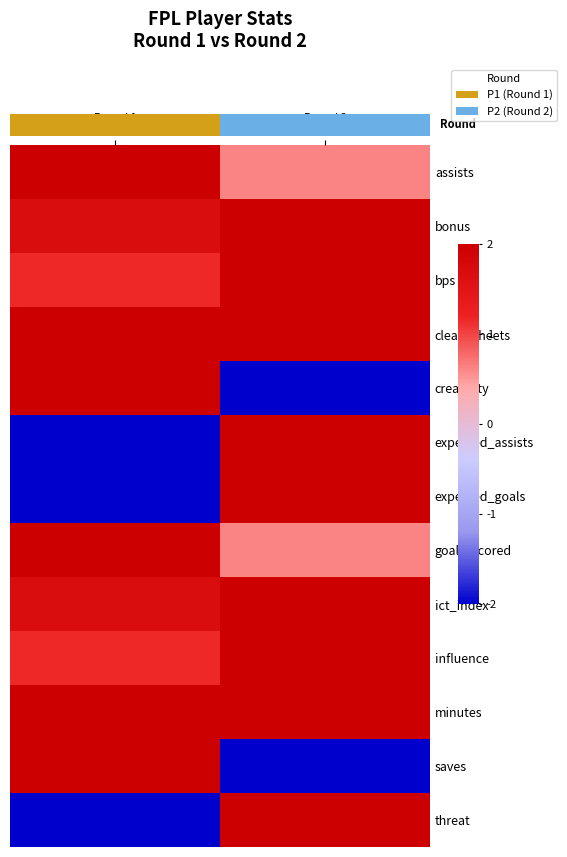

How many data points does each series have?

2